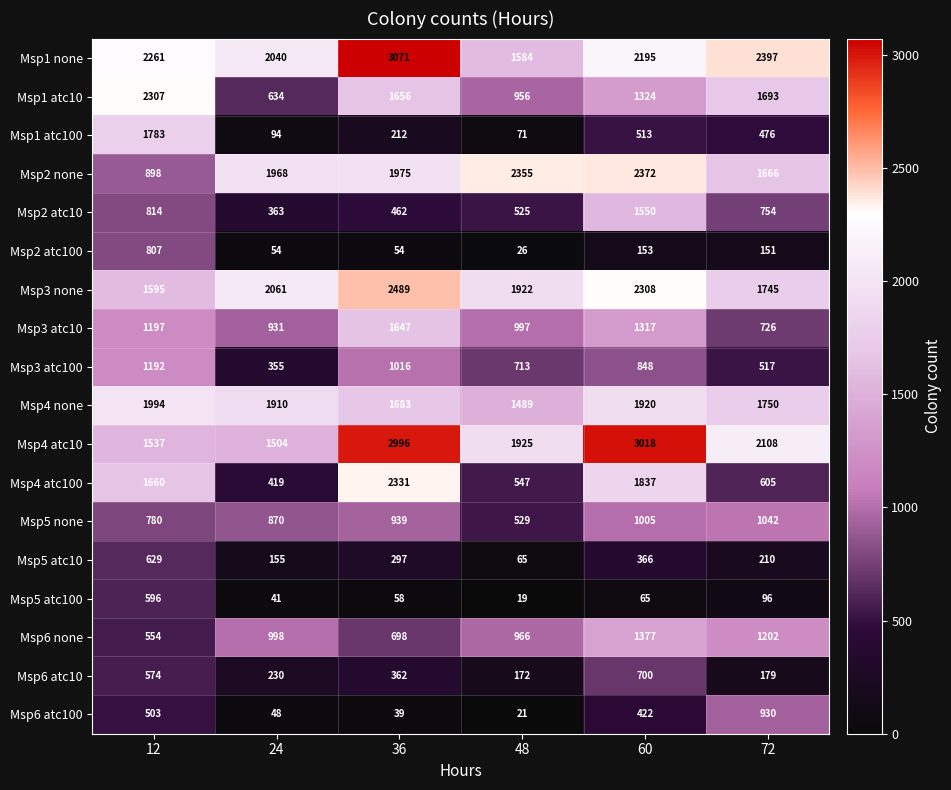

What is the difference between the maximum and second lowest values in the Msp4 atc10 series?

1481